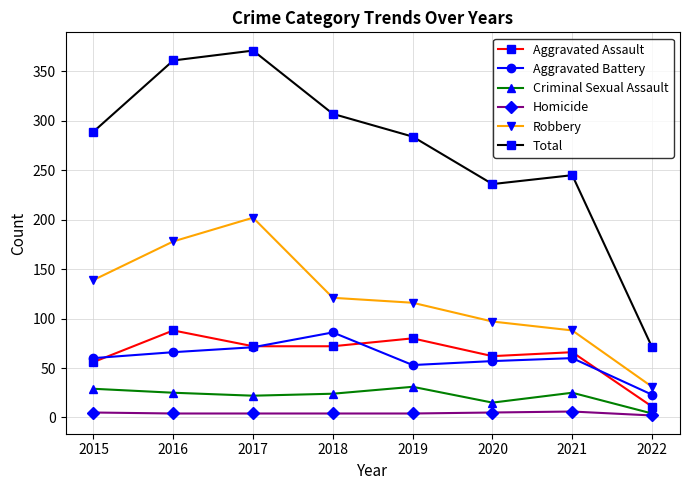

Count the number of data series in this chart.

6